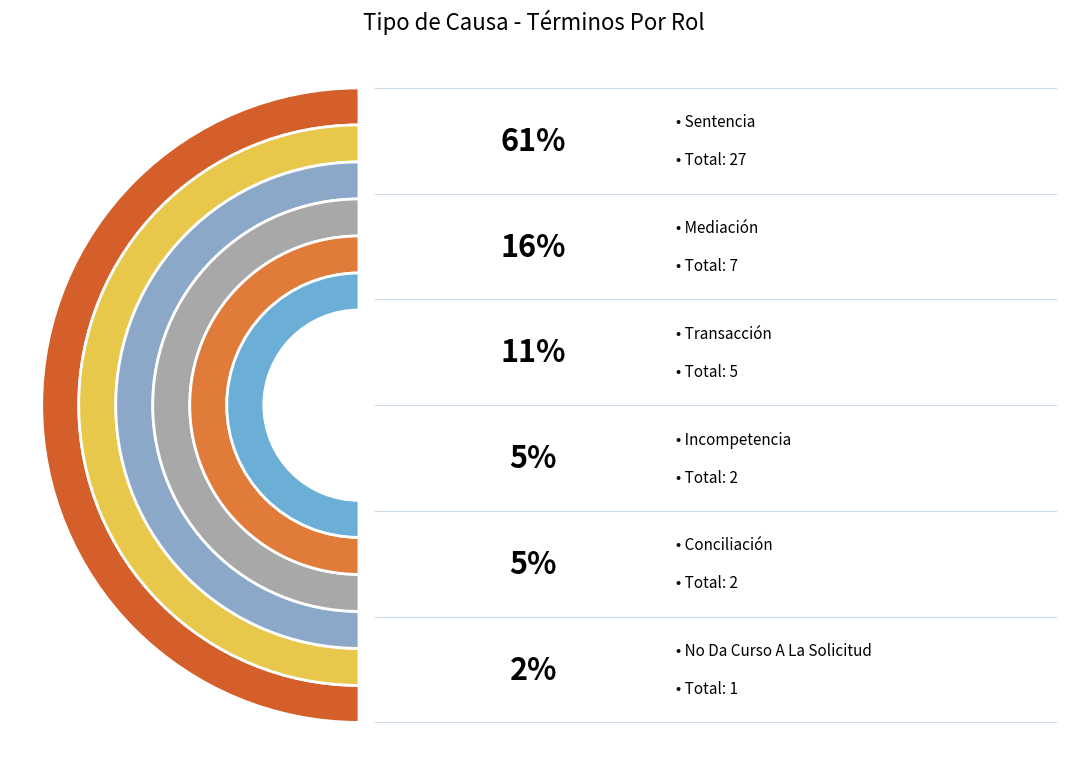

How many slices are in this pie chart?

6